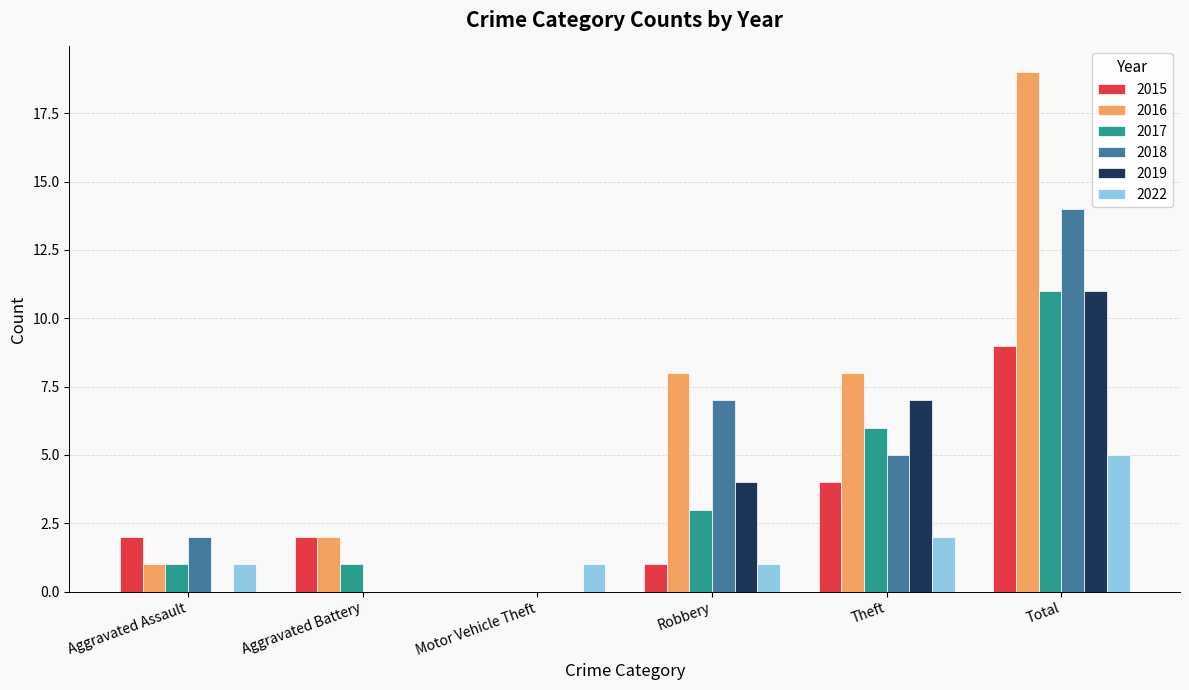

Which series has the largest total across all categories?

2016